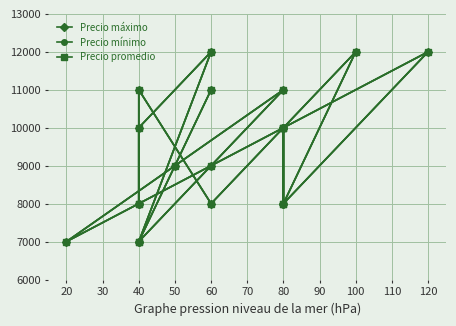

How many data points in Precio máximo are above 10000?

6